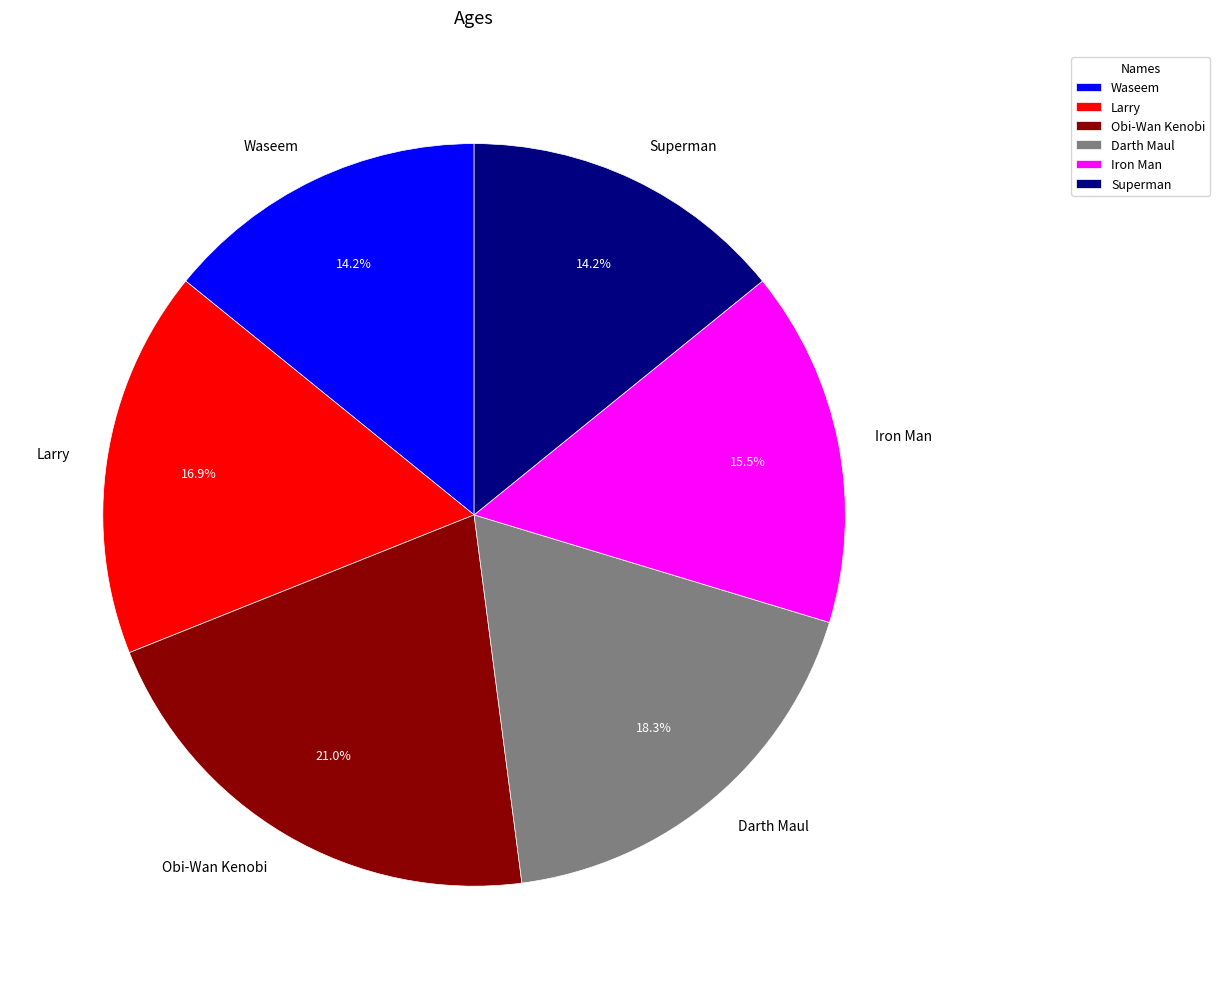

Is the sum of Waseem and Larry greater than half?

No